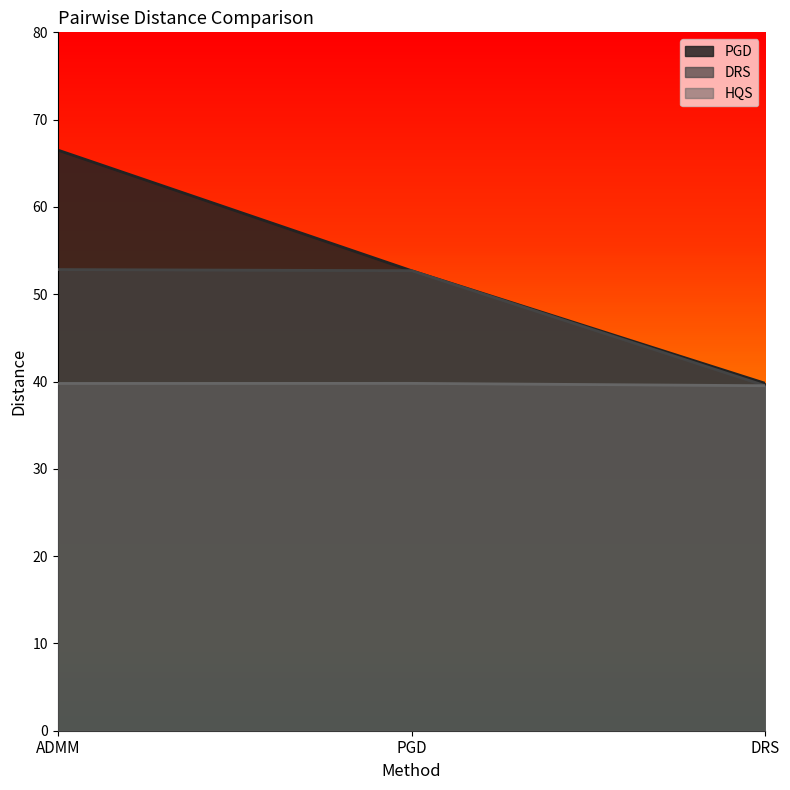

Reading left to right, extract all data points from this chart.

PGD: ADMM=66.5	PGD=52.7	DRS=39.8
DRS: ADMM=52.8	PGD=52.7	DRS=39.5
HQS: ADMM=39.8	PGD=39.8	DRS=39.5